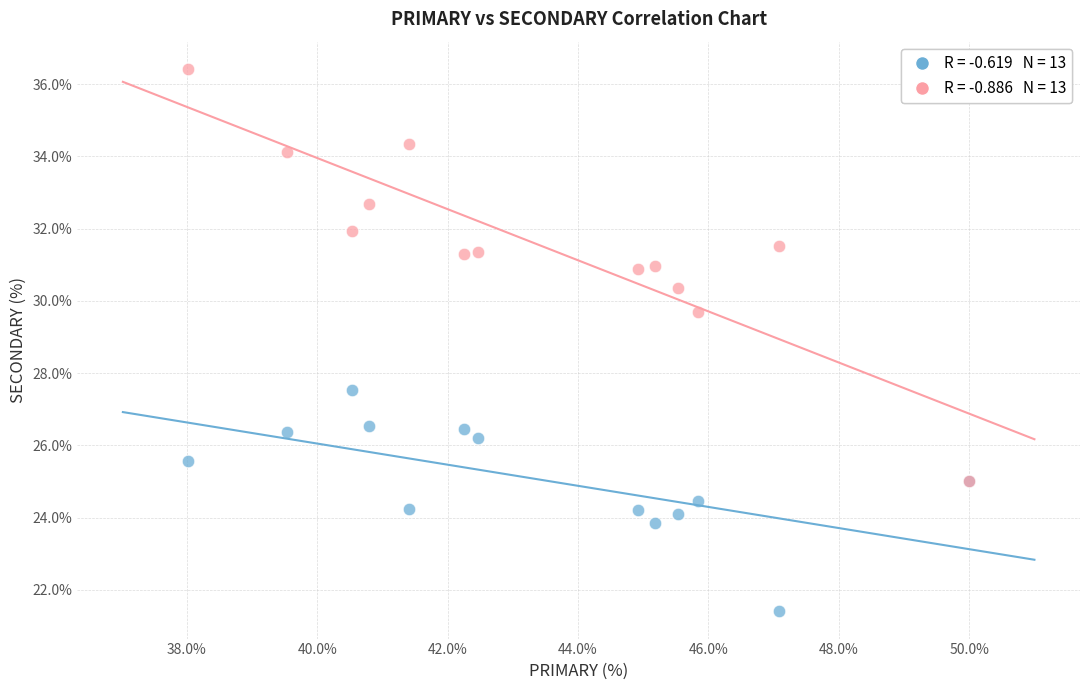

Across all series, what Y value is closest to 28?

27.5